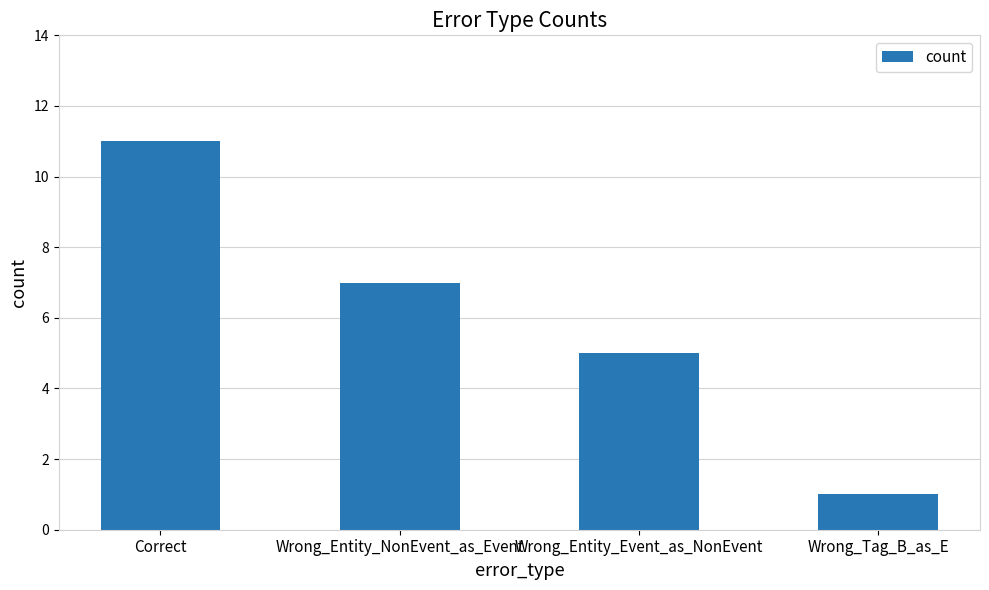

What position from the right is Correct?

4